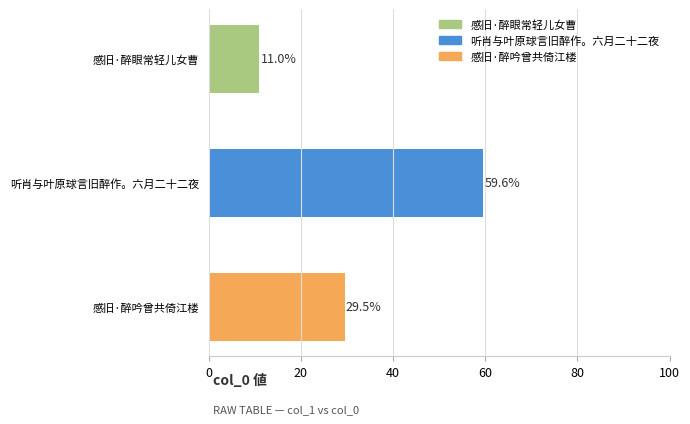

Are the bars horizontal?

Yes